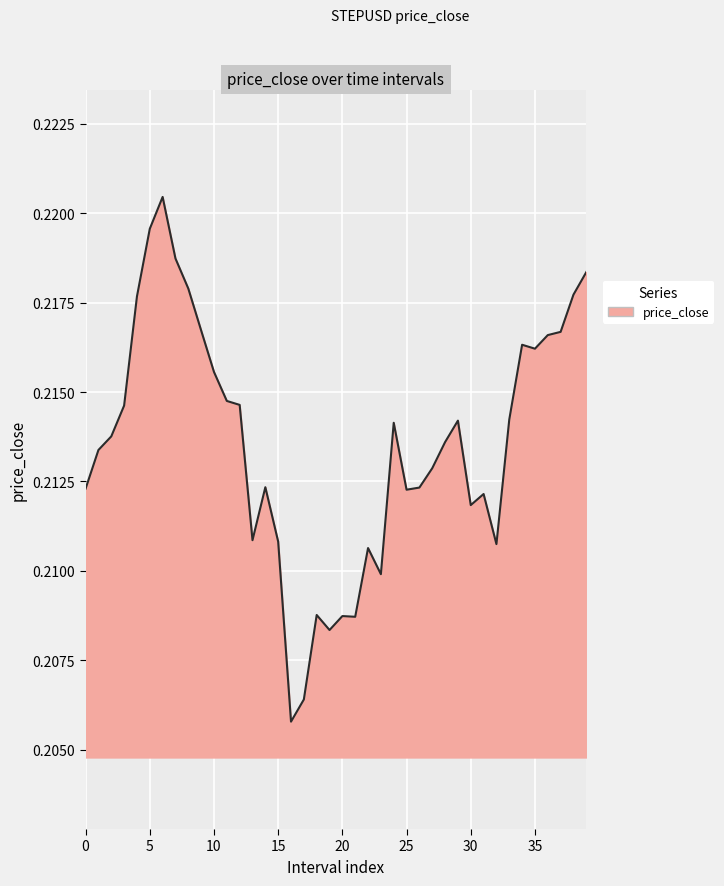

How many values are between 0 and 1?

40